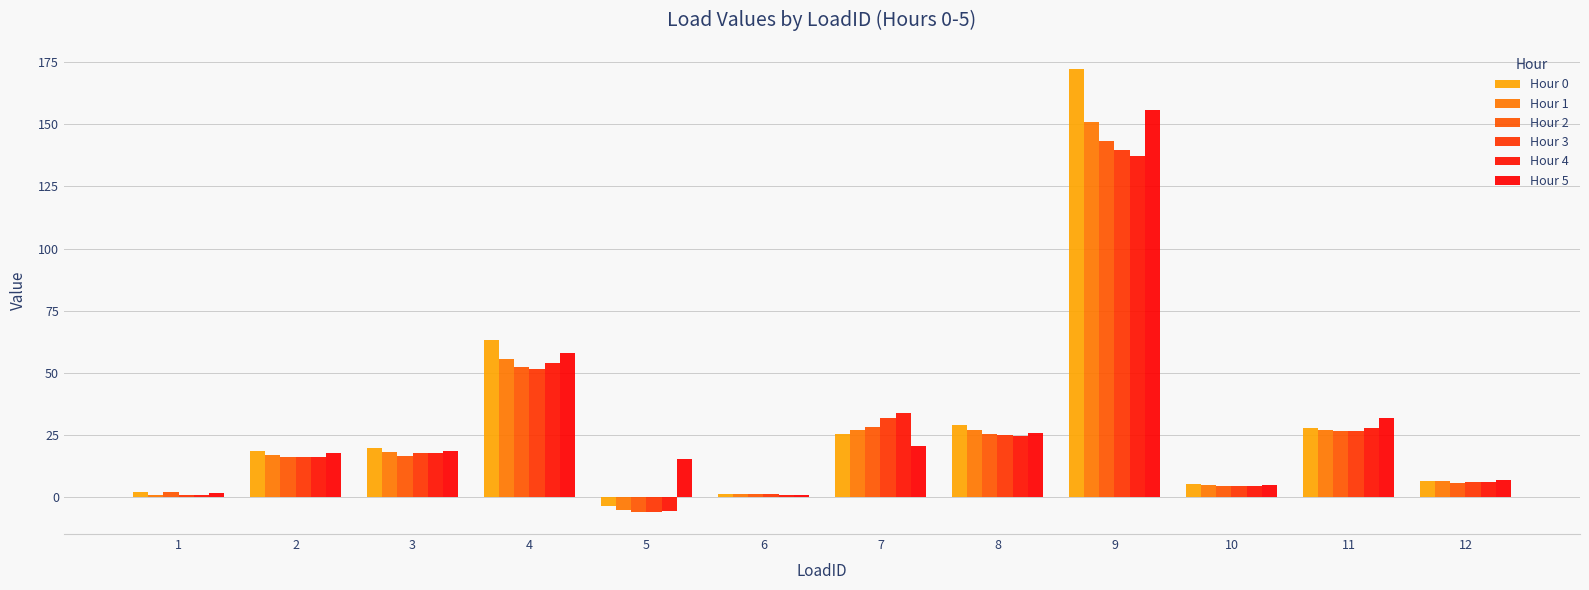

How many bars are there in each group?

6